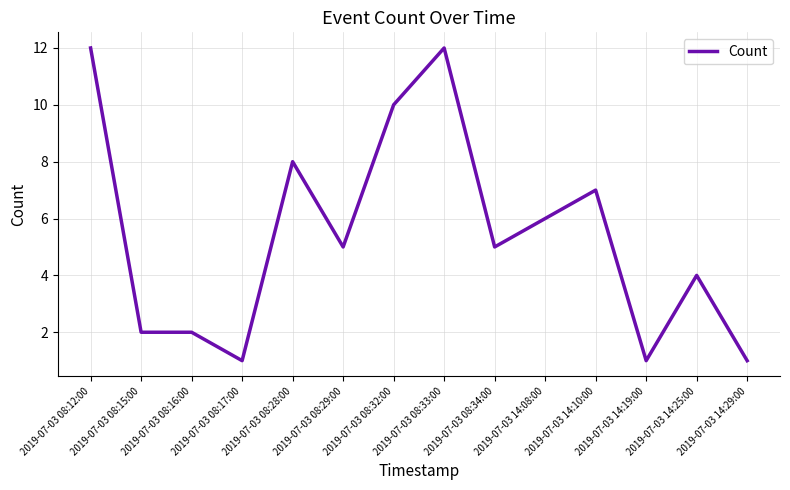

What is the maximum value shown in the chart?

12